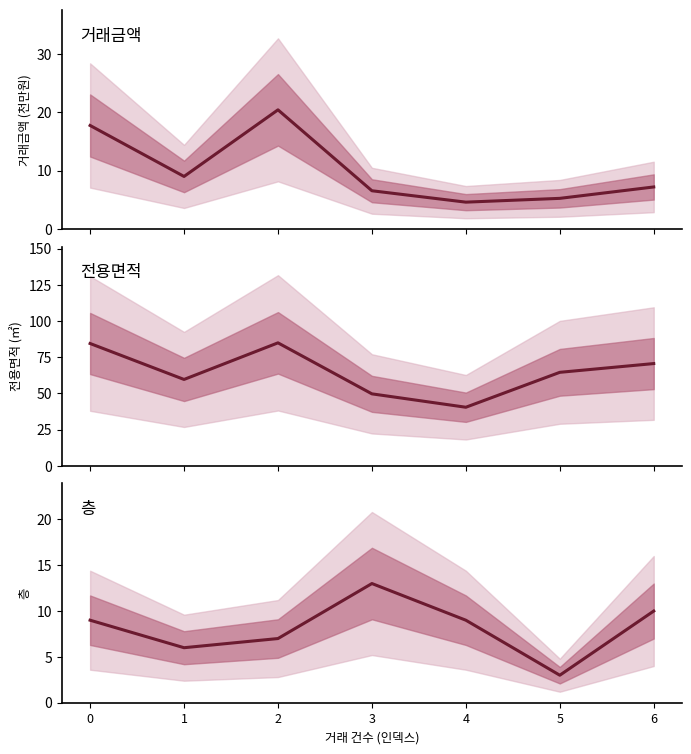

How many lines are shown in the chart?

3